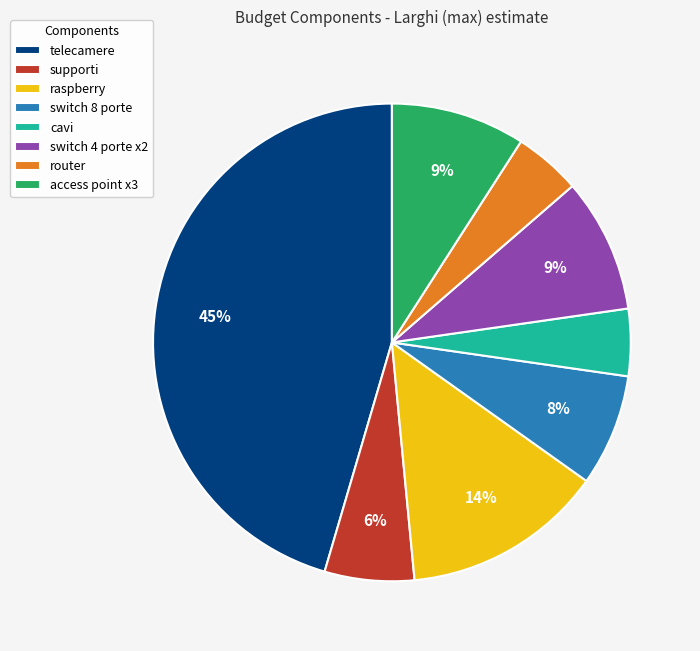

Which slice is the largest?

telecamere